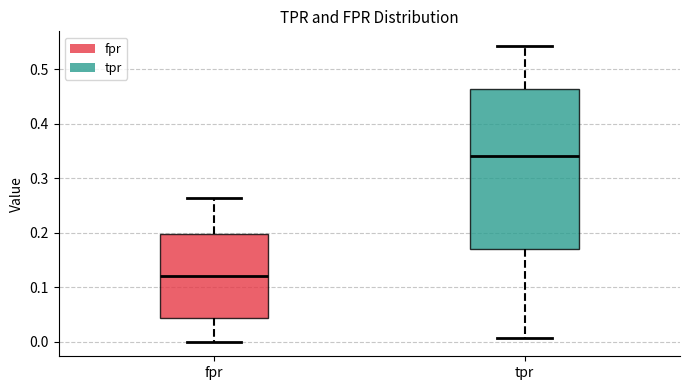

Reading left to right, transcribe this box plot: for each box, give where its median line is, the range the box spans, and where its two whiskers end, as read against the y-axis. The values are not printed on the chart, so give them approximately, as read against the axis.

fpr: median 0.12, box 0.04 to 0.20, whiskers 0.00 to 0.26
tpr: median 0.34, box 0.17 to 0.46, whiskers 0.01 to 0.54